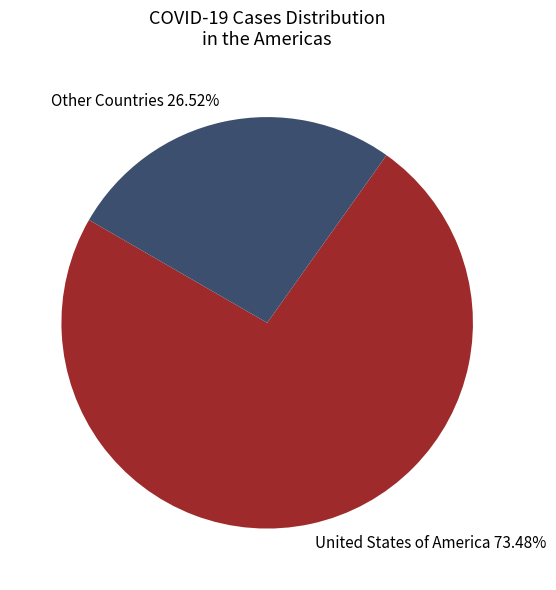

Does any single category account for the majority?

Yes